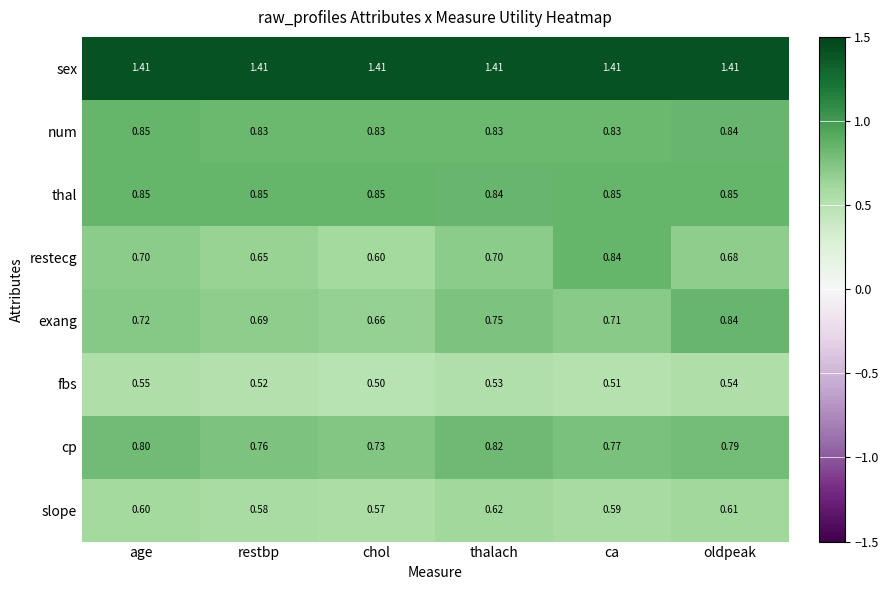

Which label corresponds to the smallest value in the chart?

chol